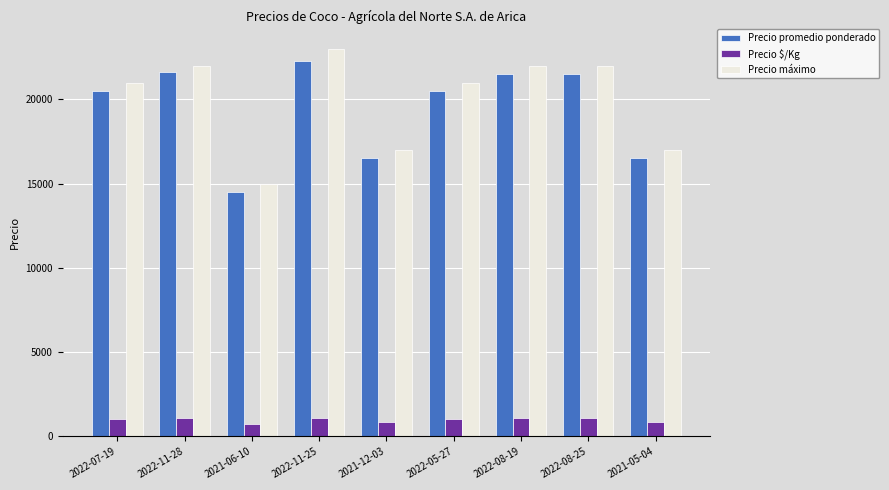

How many bars are there in each group?

3